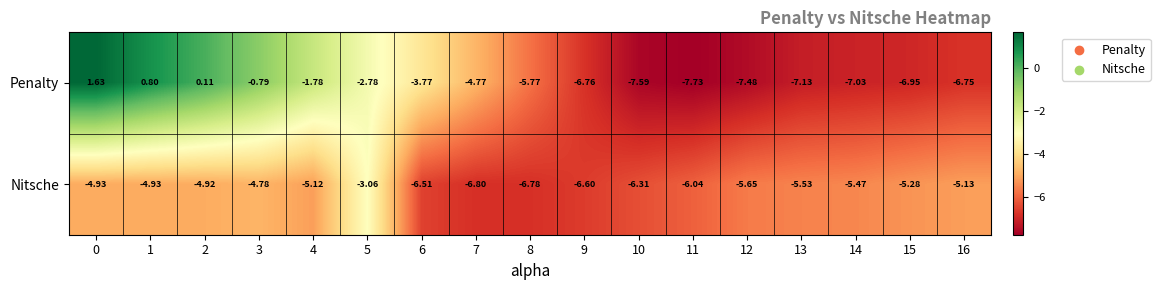

What is the total value across all series at 12?

-13.1